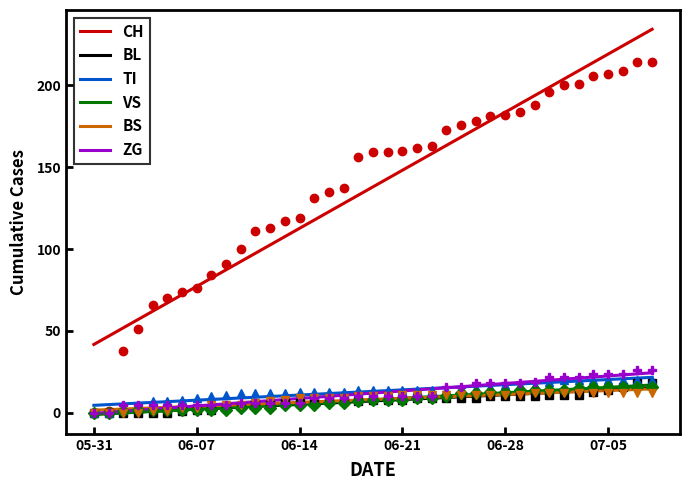

True or false: TI and BL cross at least once.

False